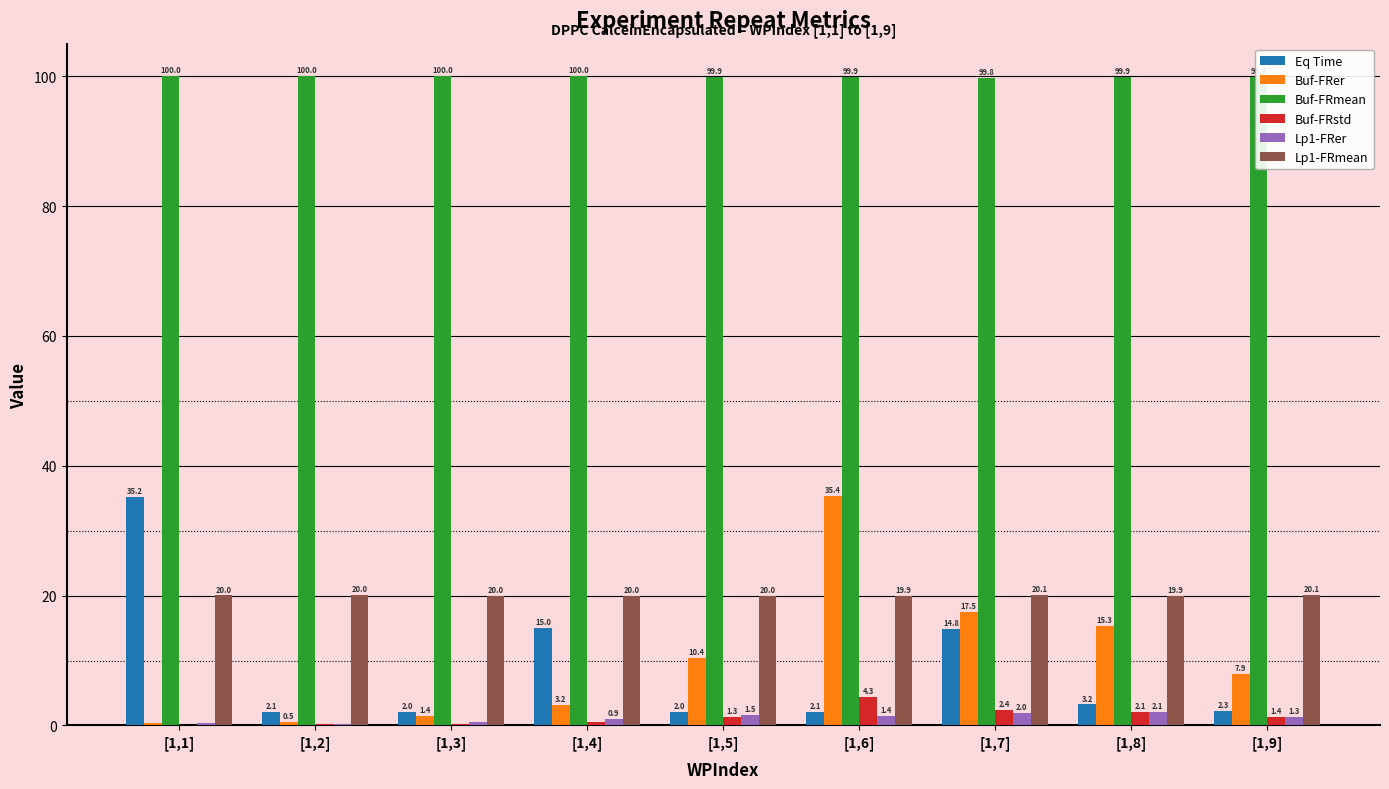

Are the bars grouped side by side (vs. stacked)?

Yes